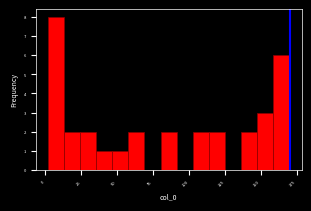

Around what value on the x-axis is the tallest bar? Give the approximate position of its centre, as read against the axis.

5